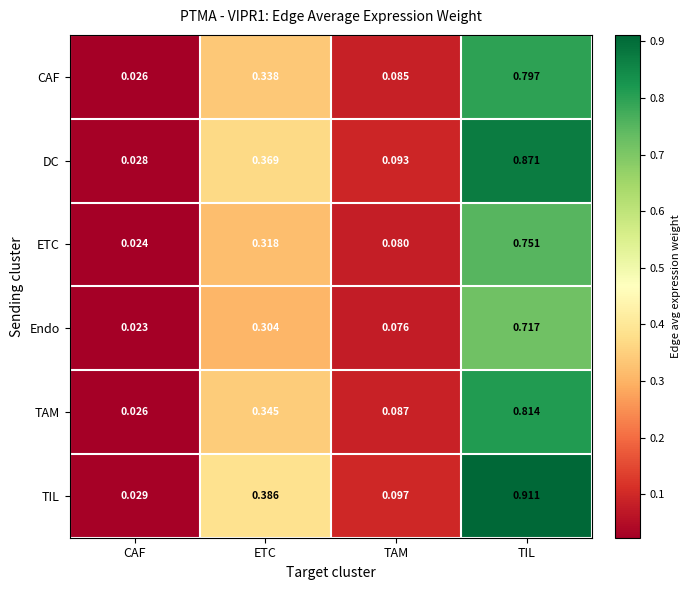

Is the value of TIL at CAF greater than the value of Endo at CAF?

Yes